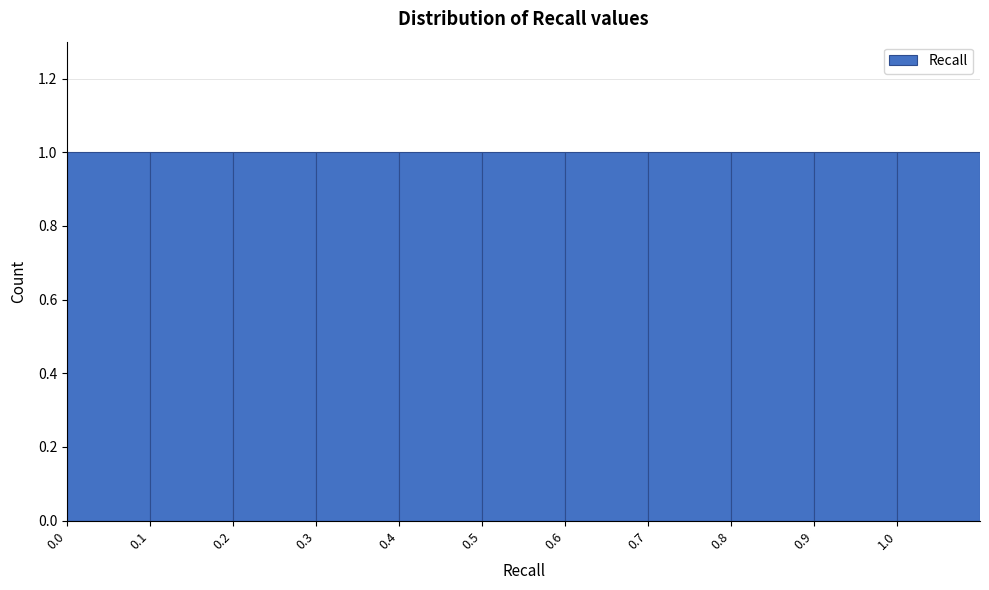

What is the height of the bar covering 1.0 to 1.1 on the x-axis? The values are not printed on the chart, so give them approximately, as read against the axis.

1